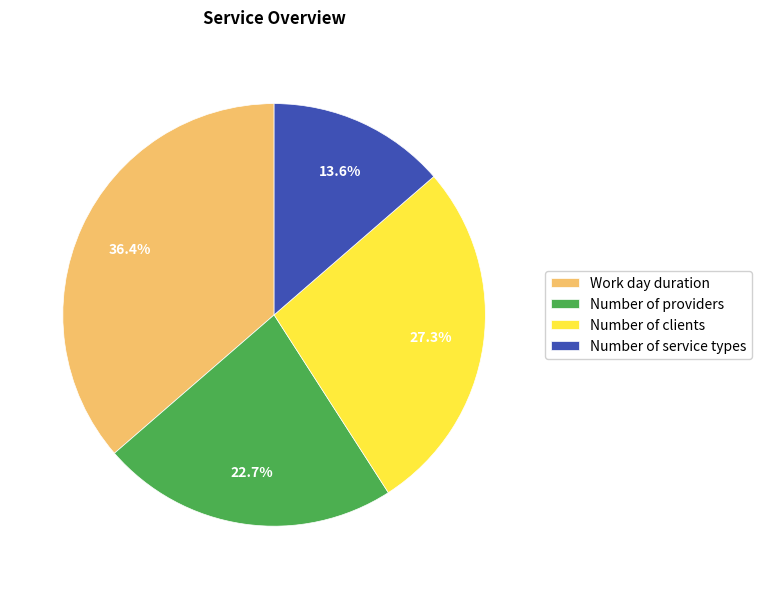

What is the largest slice in the pie chart?

Work day duration